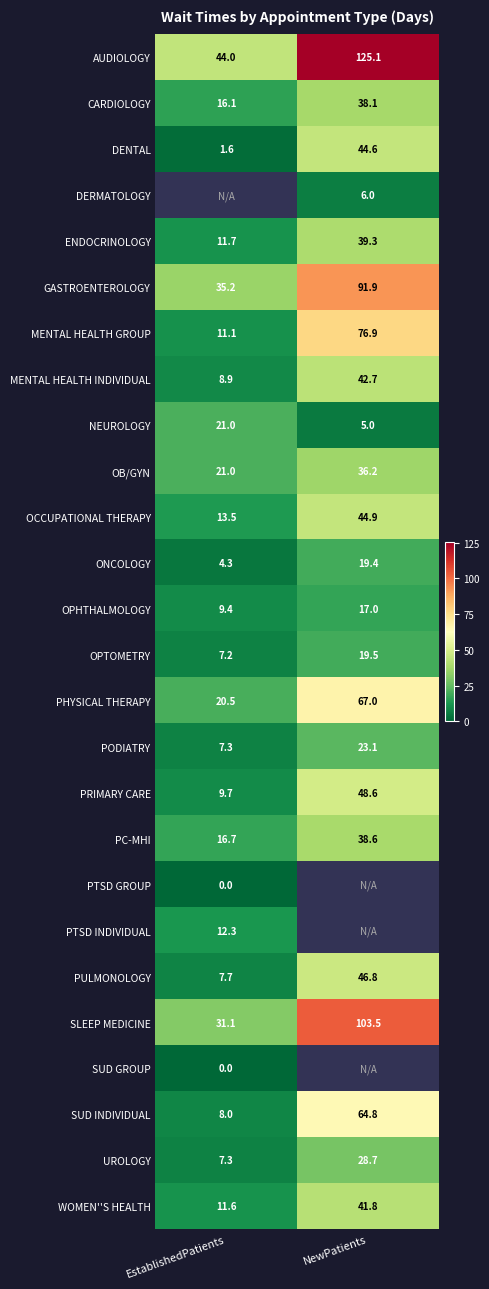

What is the average value of the OB/GYN series?

28.6